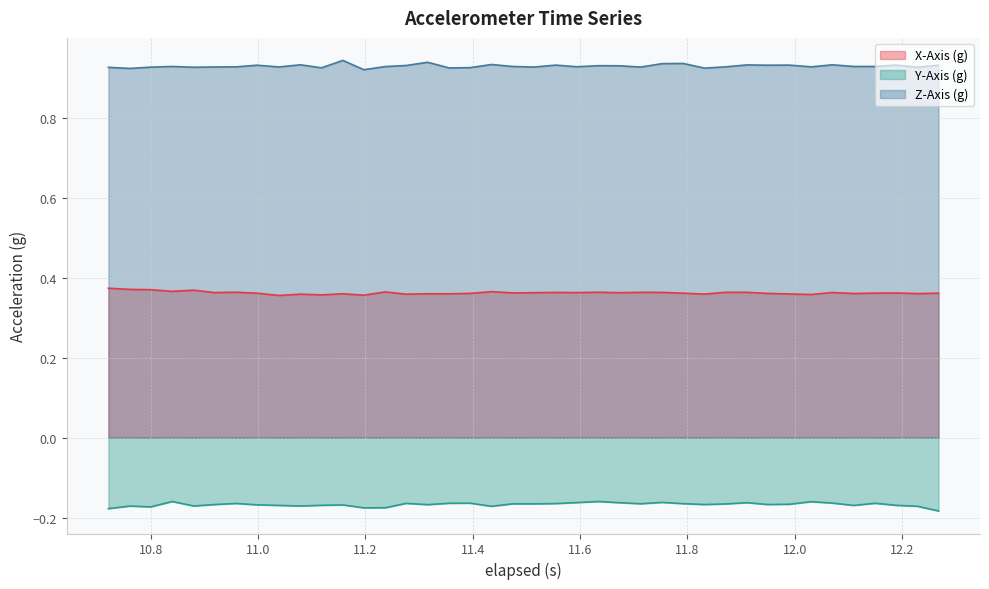

True or false: X-Axis (g) and Z-Axis (g) cross at least once.

False